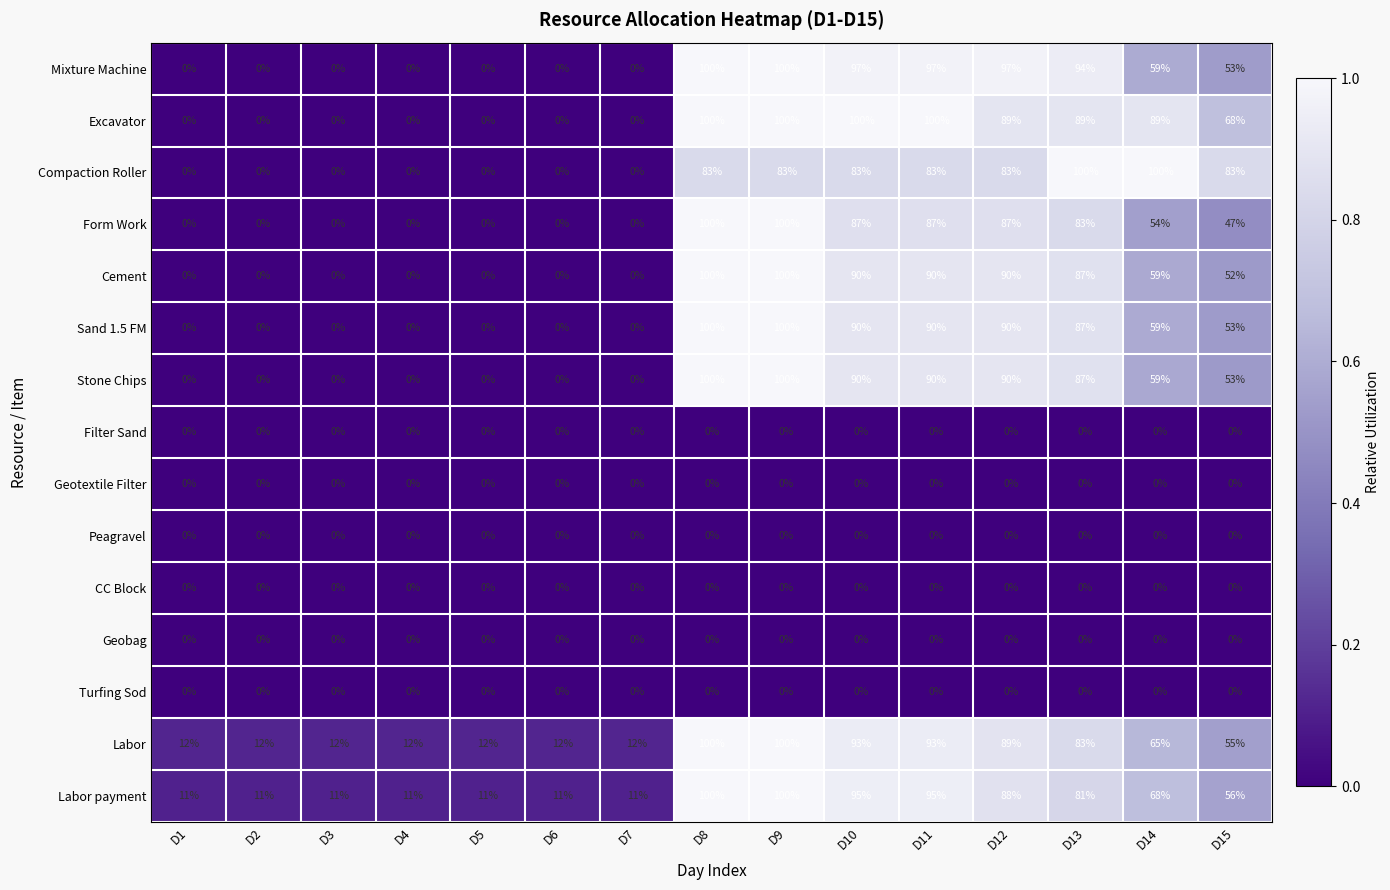

Between D1 and D15, which series saw the biggest shift?

Compaction Roller